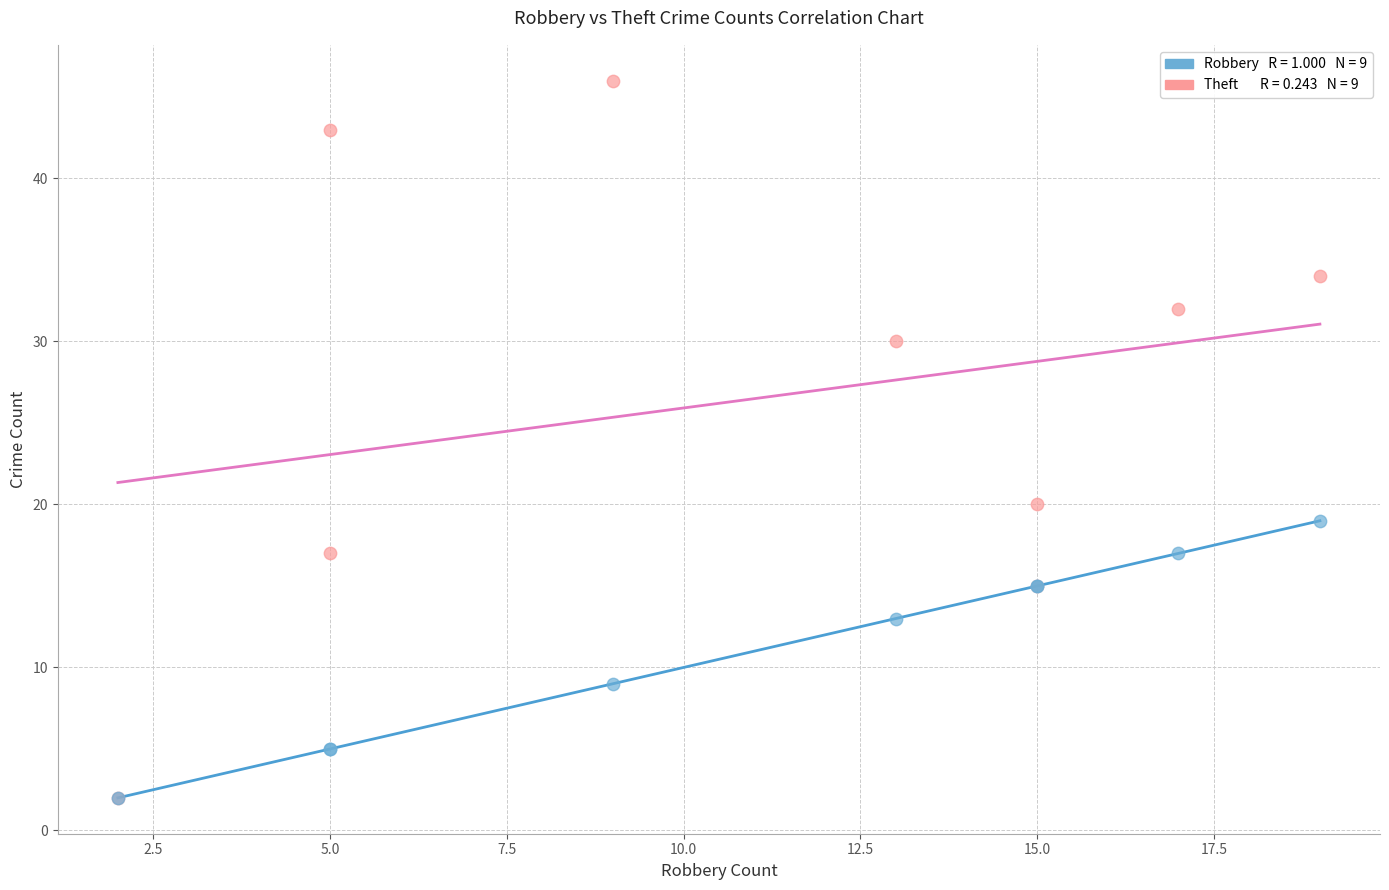

Across all series, what Y value is closest to 24?

20